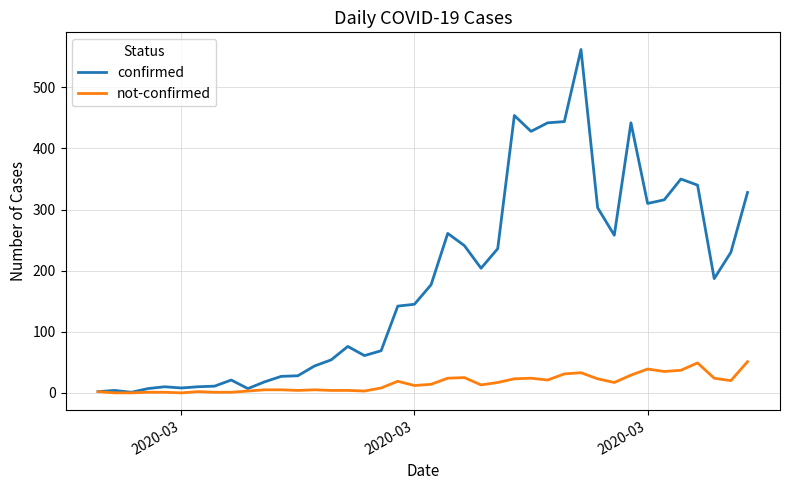

Rank the series by their average value, from highest to lowest.

confirmed, not-confirmed